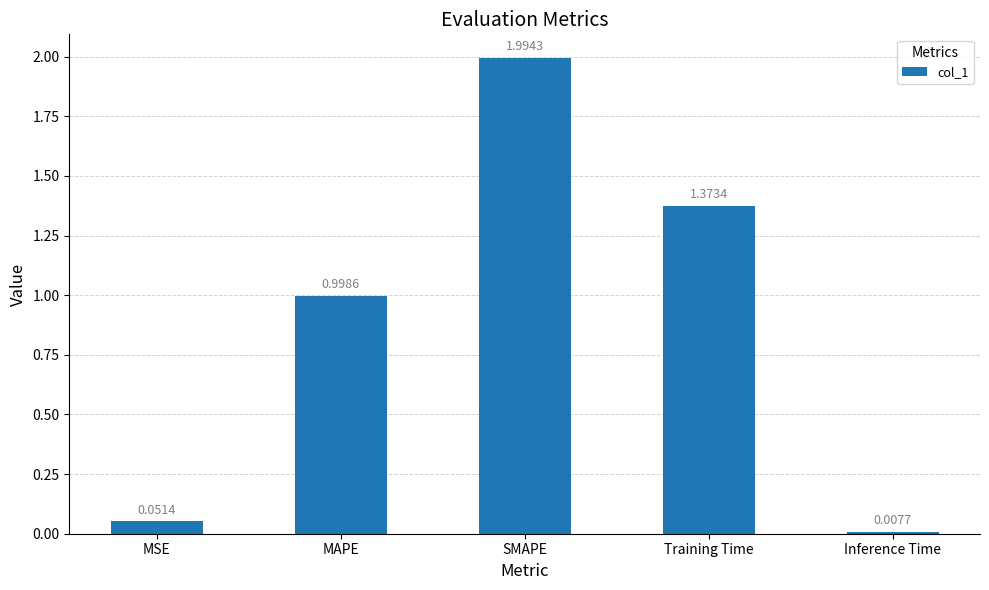

Which has a higher value, MSE or Inference Time?

MSE